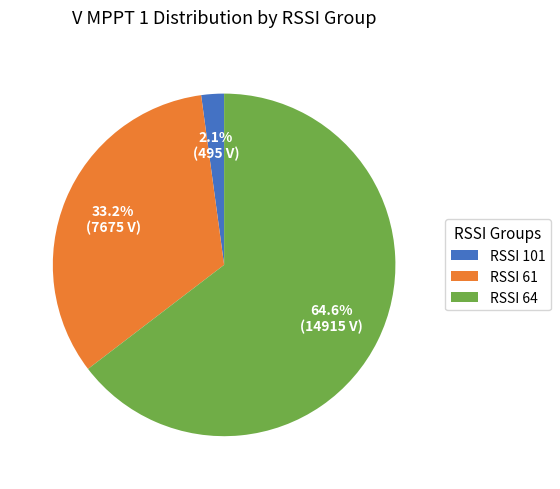

Is there a majority slice in this chart?

Yes